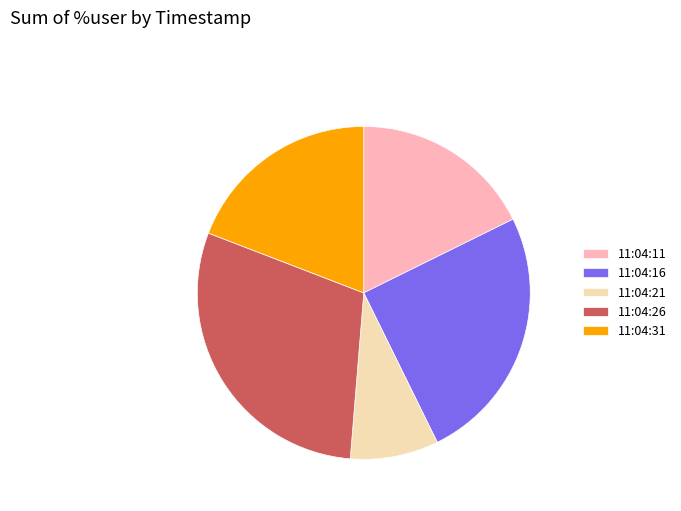

Is it true that 11:04:21 is 22% of the pie?

False